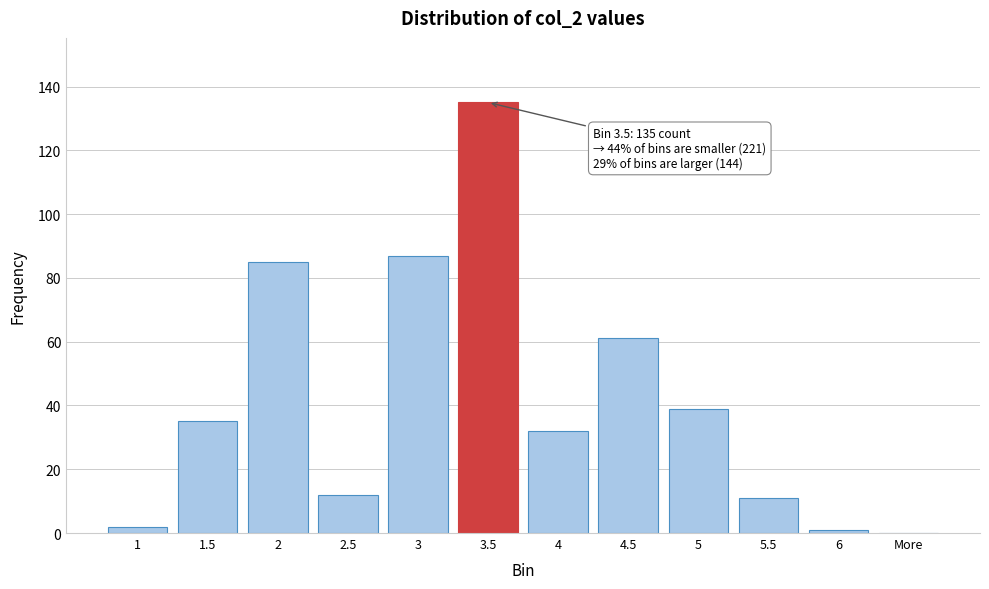

Reading left to right, transcribe all the data shown in this chart.

1=2	1.5=35	2=85	2.5=12	3=87	3.5=135	4=32	4.5=61	5=39	5.5=11	6=1	More=0